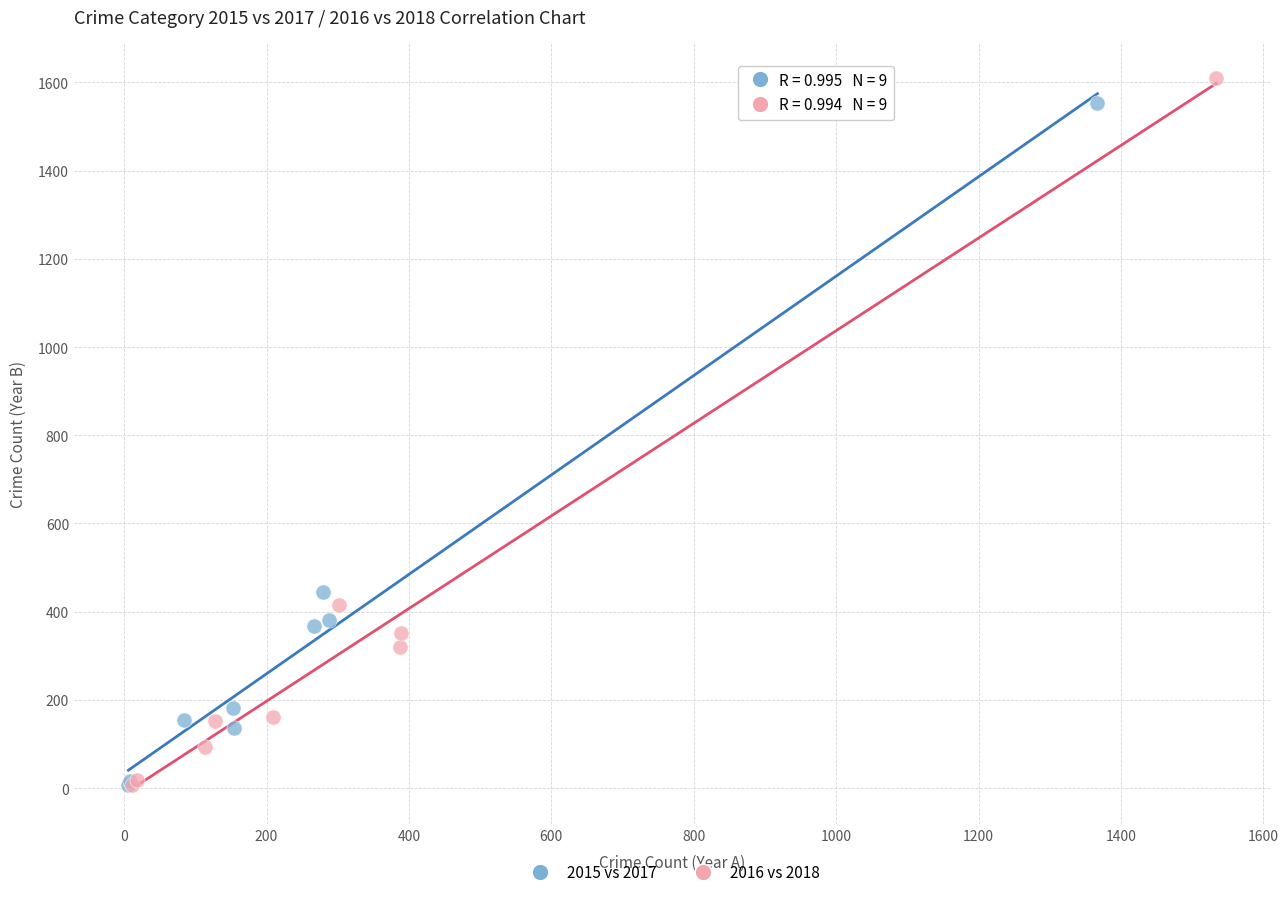

Which series has the widest spread of Y values?

2016 vs 2018